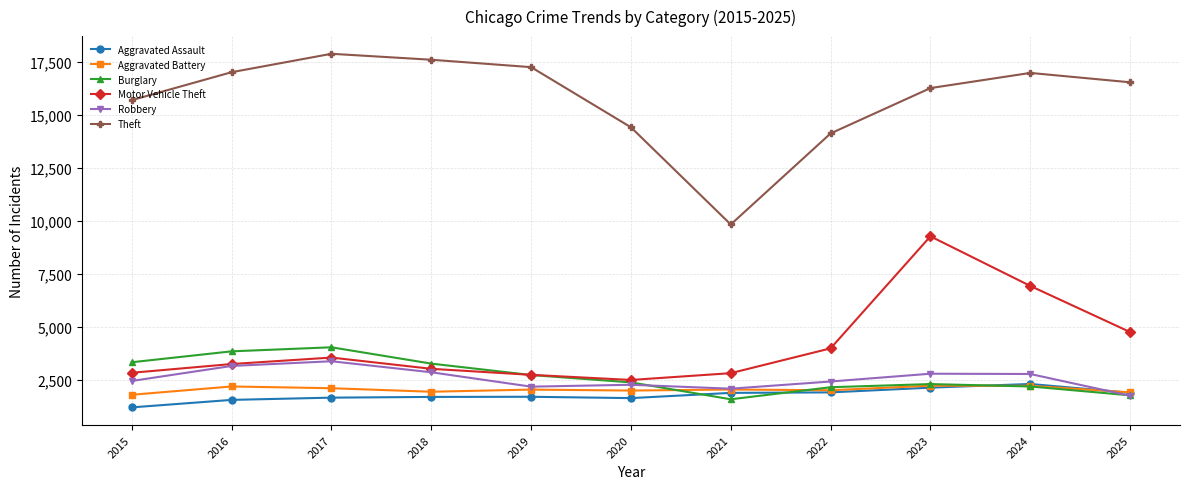

What value does the Robbery series have at 2018?

2844